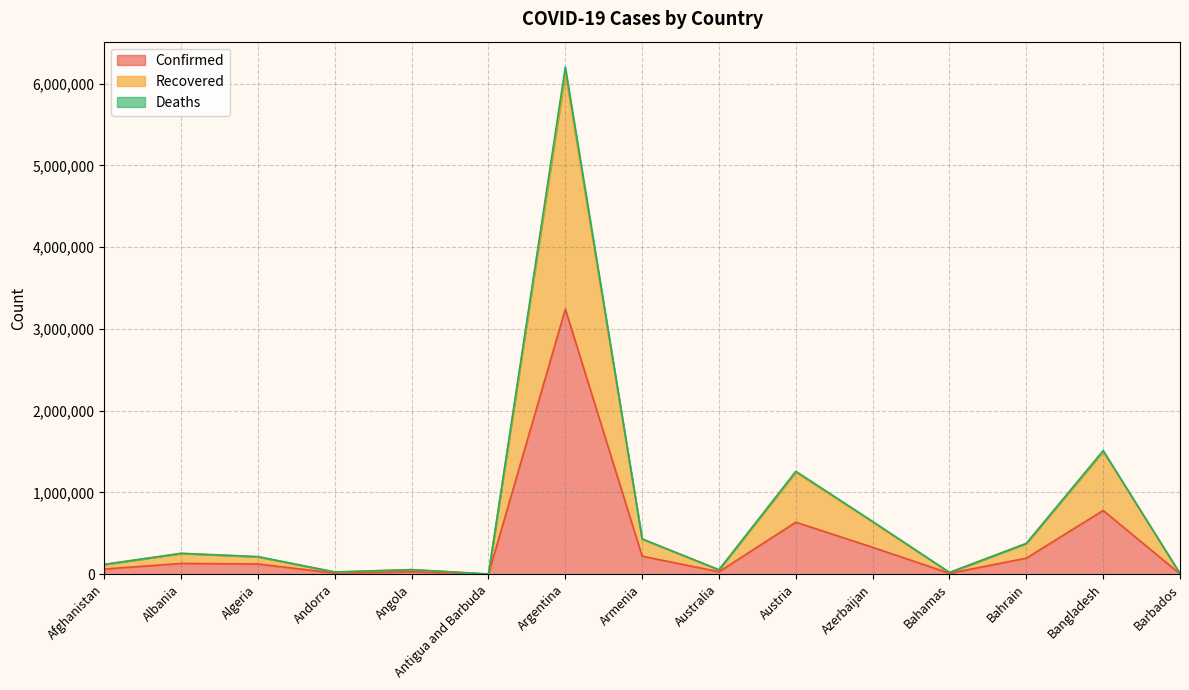

Reading left to right, transcribe all the data shown in this chart.

Confirmed: 63045	131890	124889	13470	29695	1240	3242103	220447	29957	635780	328668	11024	196105	779535	3959
Recovered: 117679	253012	211892	26574	55324	2419	6133538	427911	53442	1248303	639866	20991	376063	1500006	7867
Deaths: 120400	255438	215247	26701	55973	2451	6202792	432212	54352	1258758	644608	21207	376778	1512108	7913